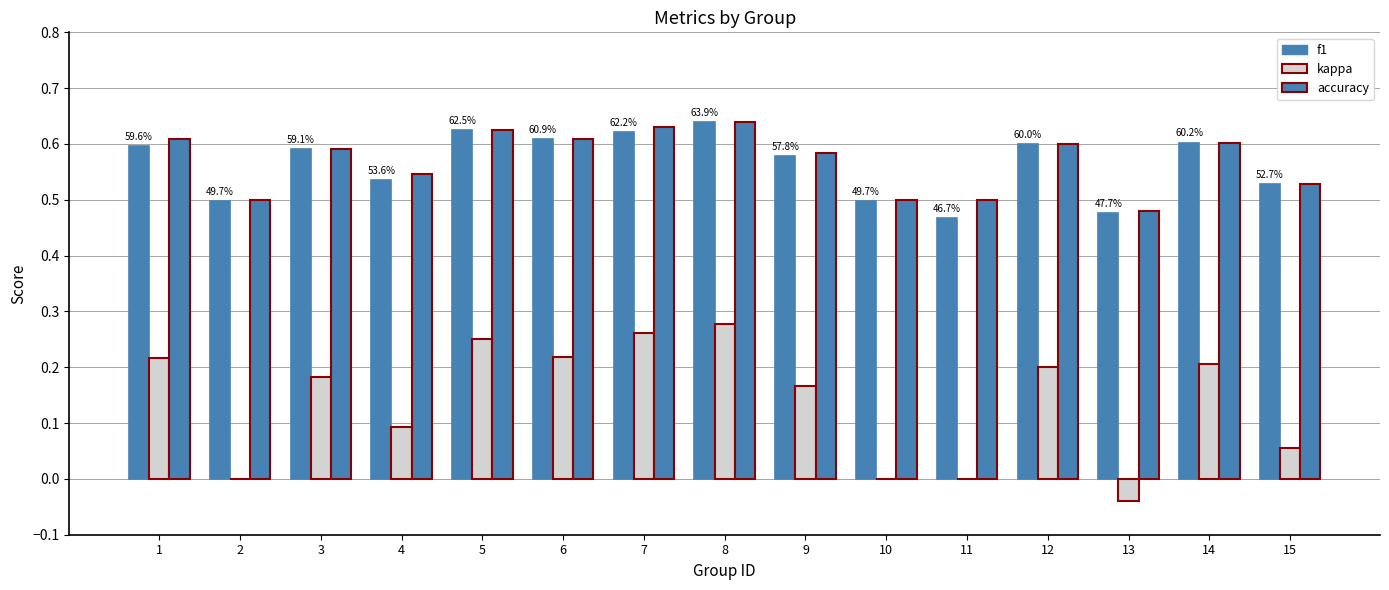

How many data points does each series have?

15